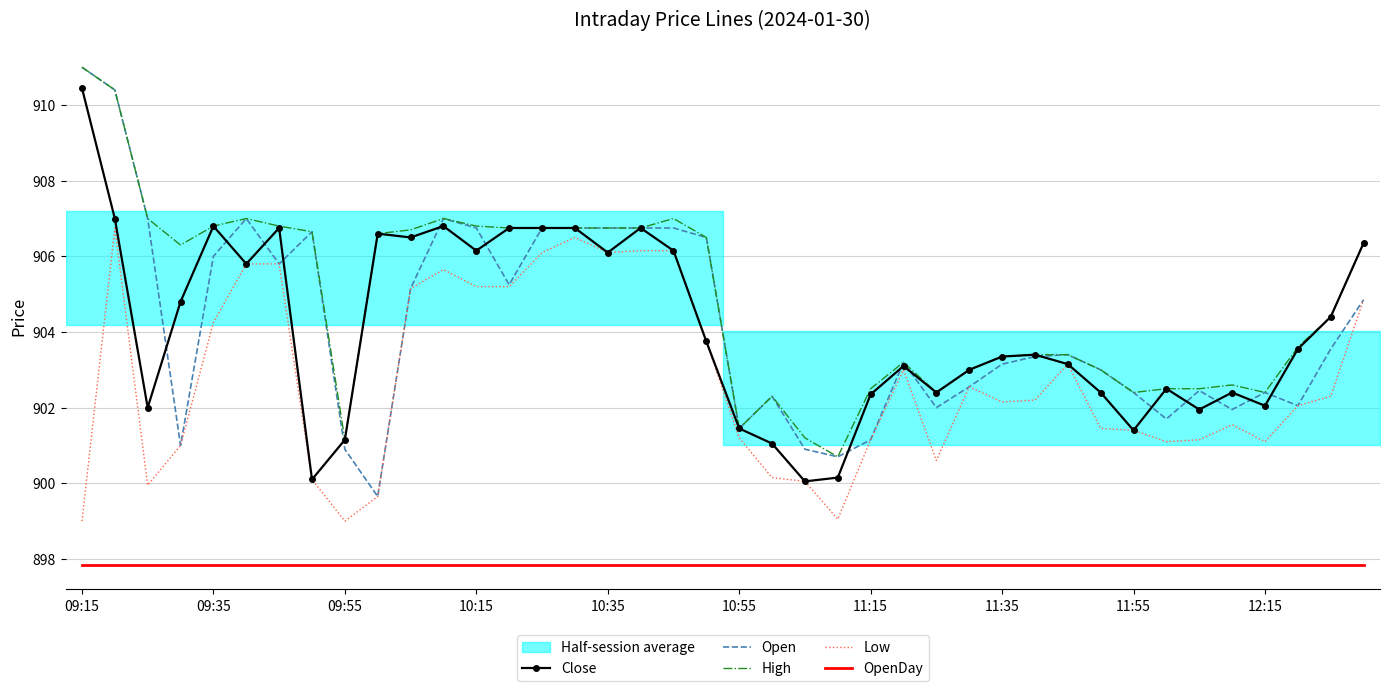

What is the maximum value shown in the chart?

911.0